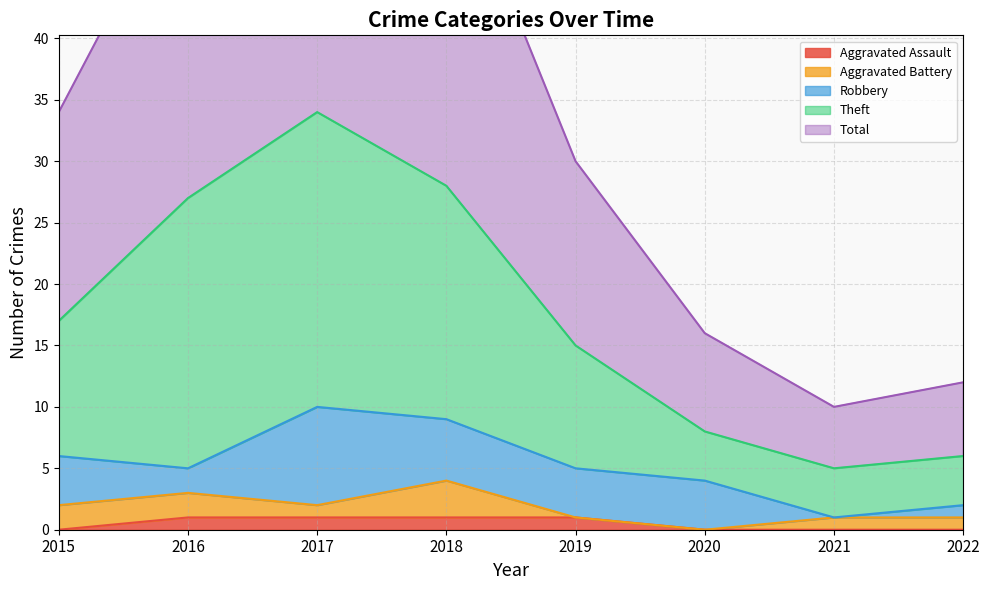

Which label corresponds to the largest value in the chart?

2017